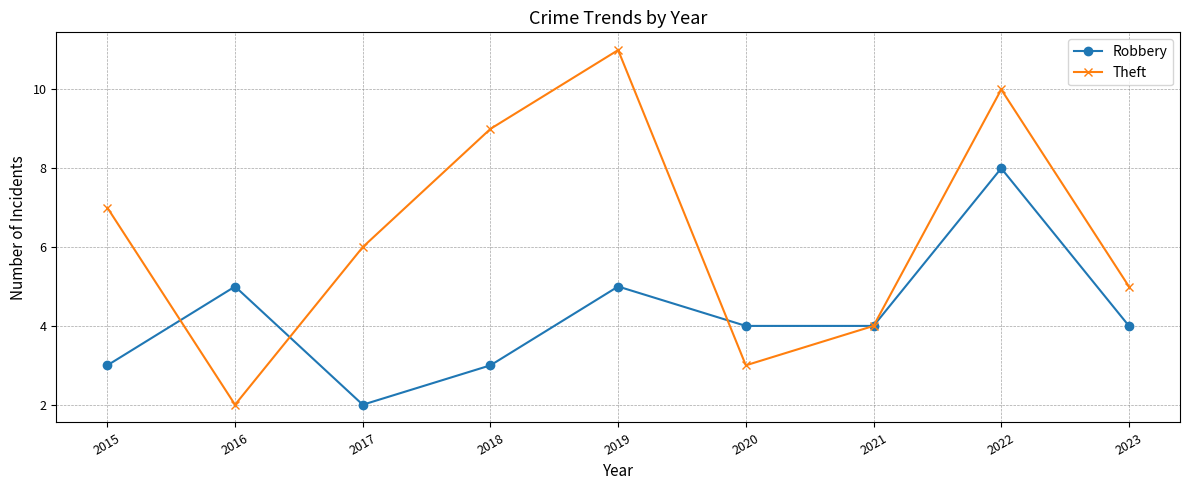

What is the average value of the Robbery series?

4